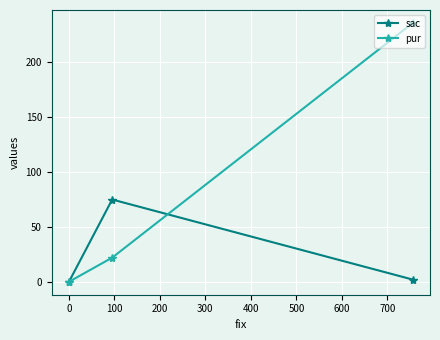

List the series in order of their peak value, lowest first.

sac, pur